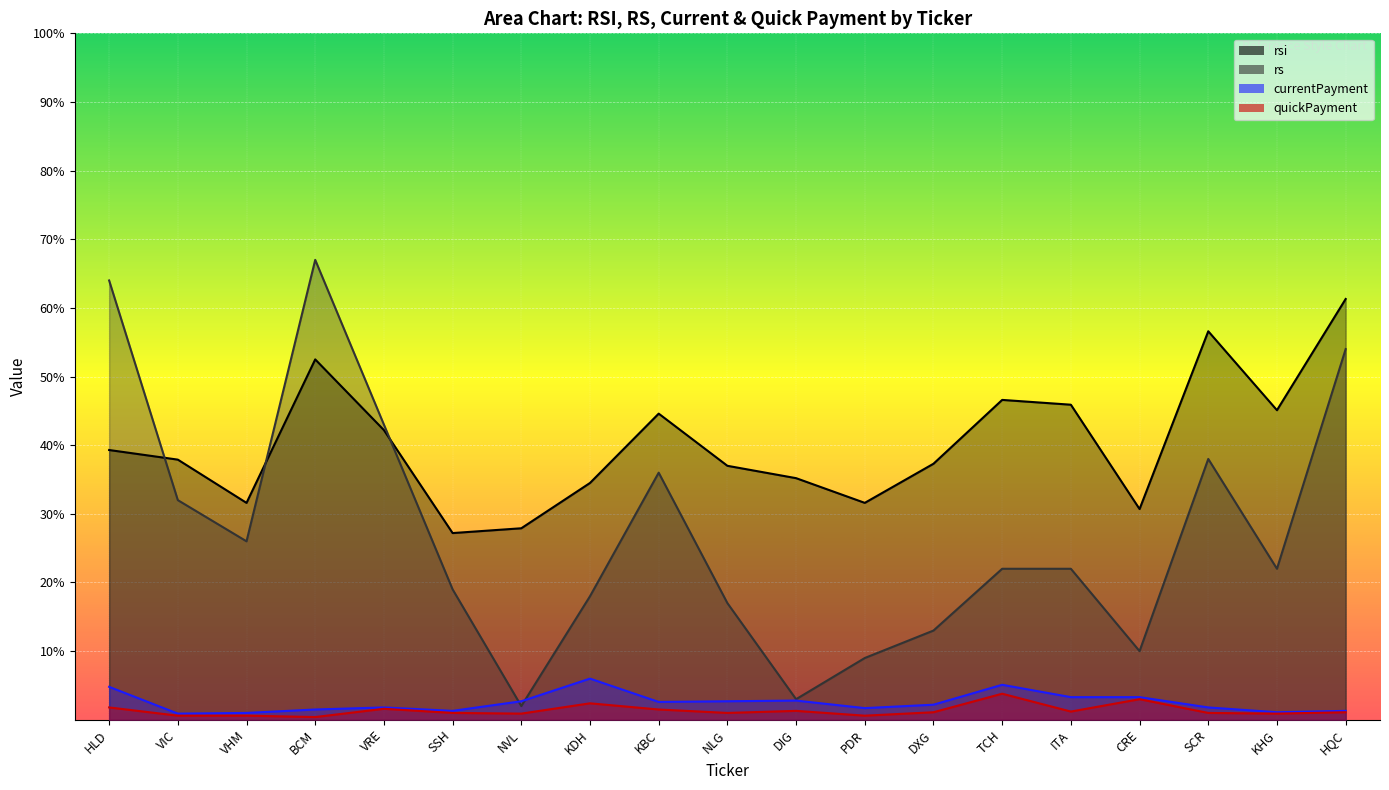

Is the value of rs at NLG greater than the value of currentPayment at SSH?

Yes